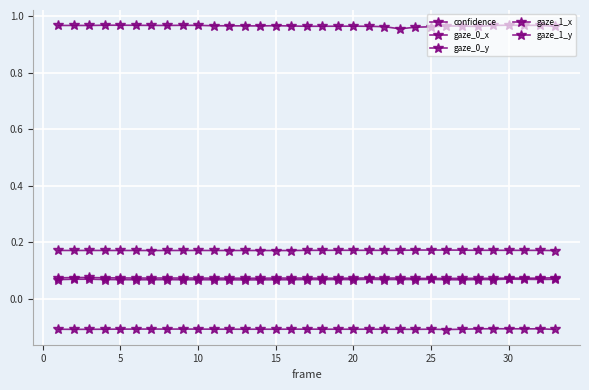

How many categories are shown in the chart?

33